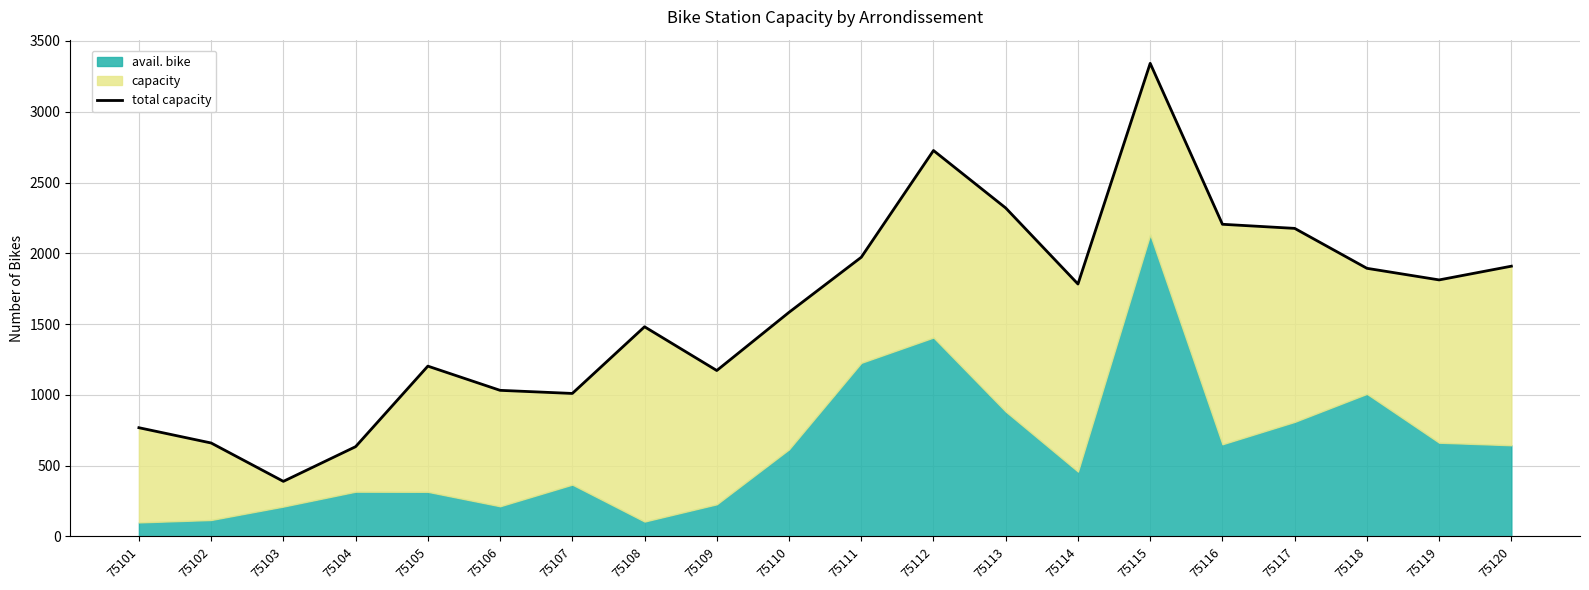

Is it true that the value at 75103 is 226?

False